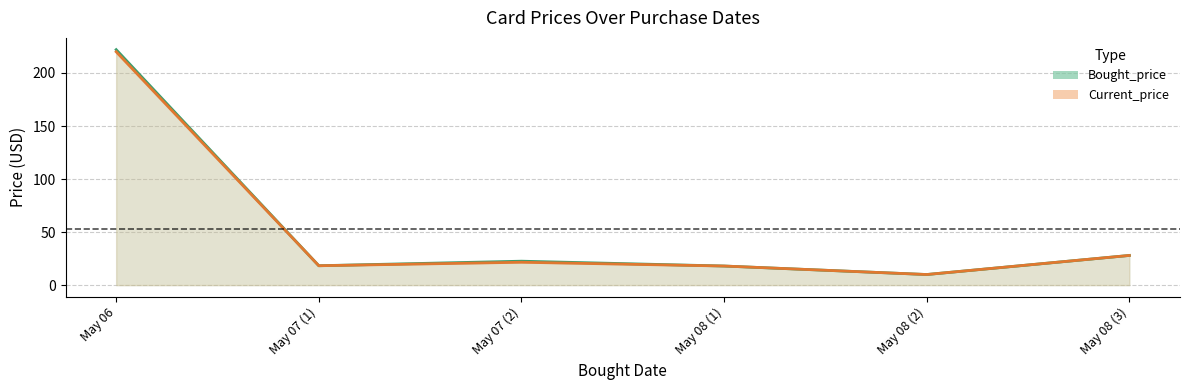

List the series in order of their peak value, lowest first.

Current_price line, Bought_price line